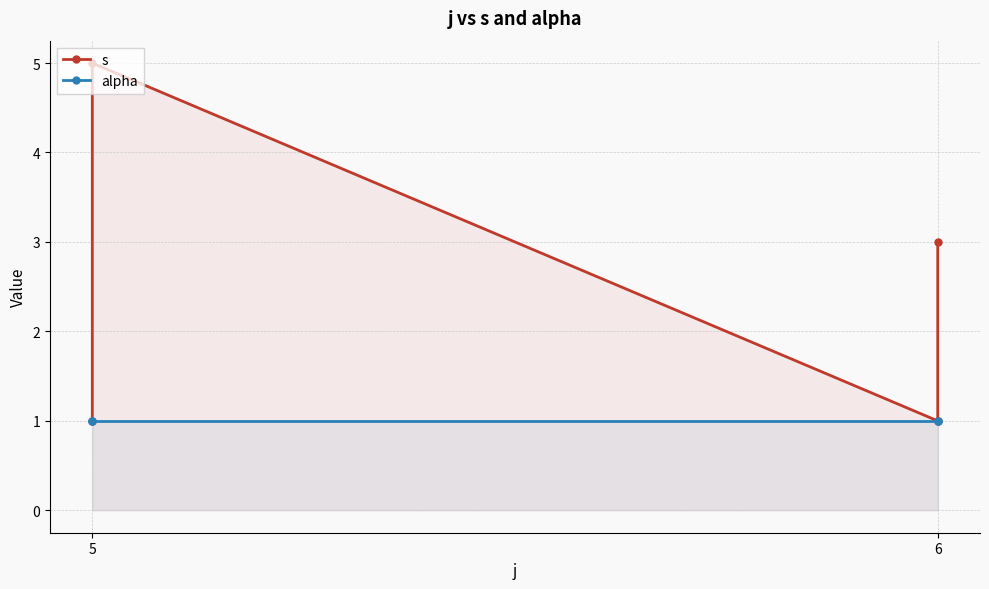

Is the value of alpha at 6 greater than the value of s at 6?

No